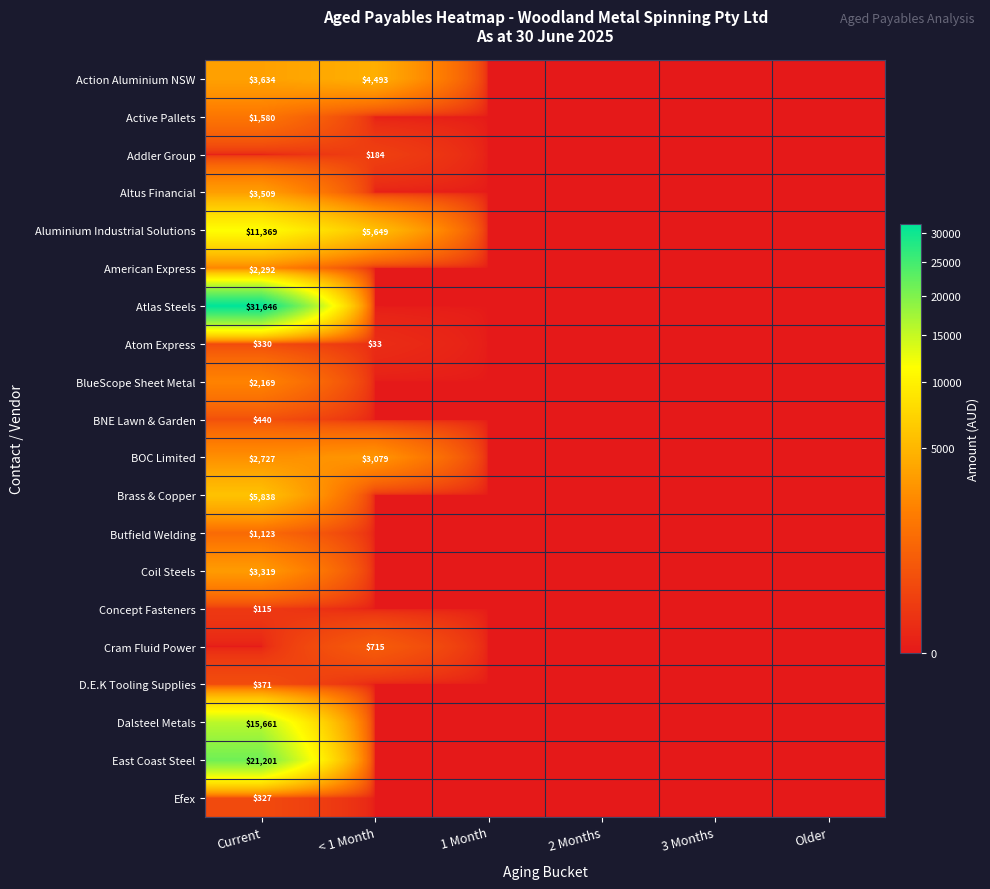

The Aluminium Industrial Solutions series shows -6667.7 at 1 Month. True or false?

False